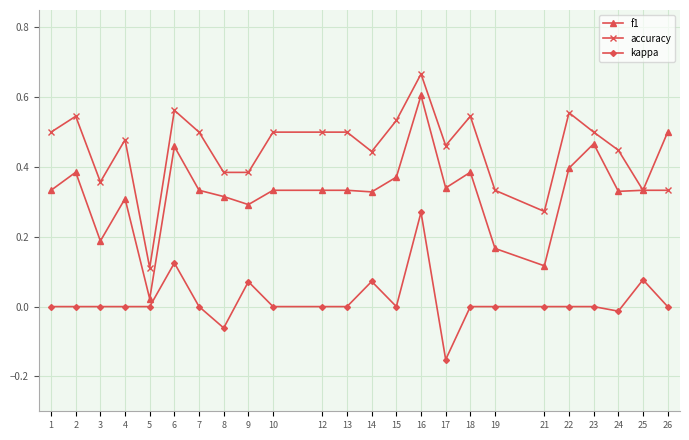

Is it true that kappa equals 0.0 at 21?

True